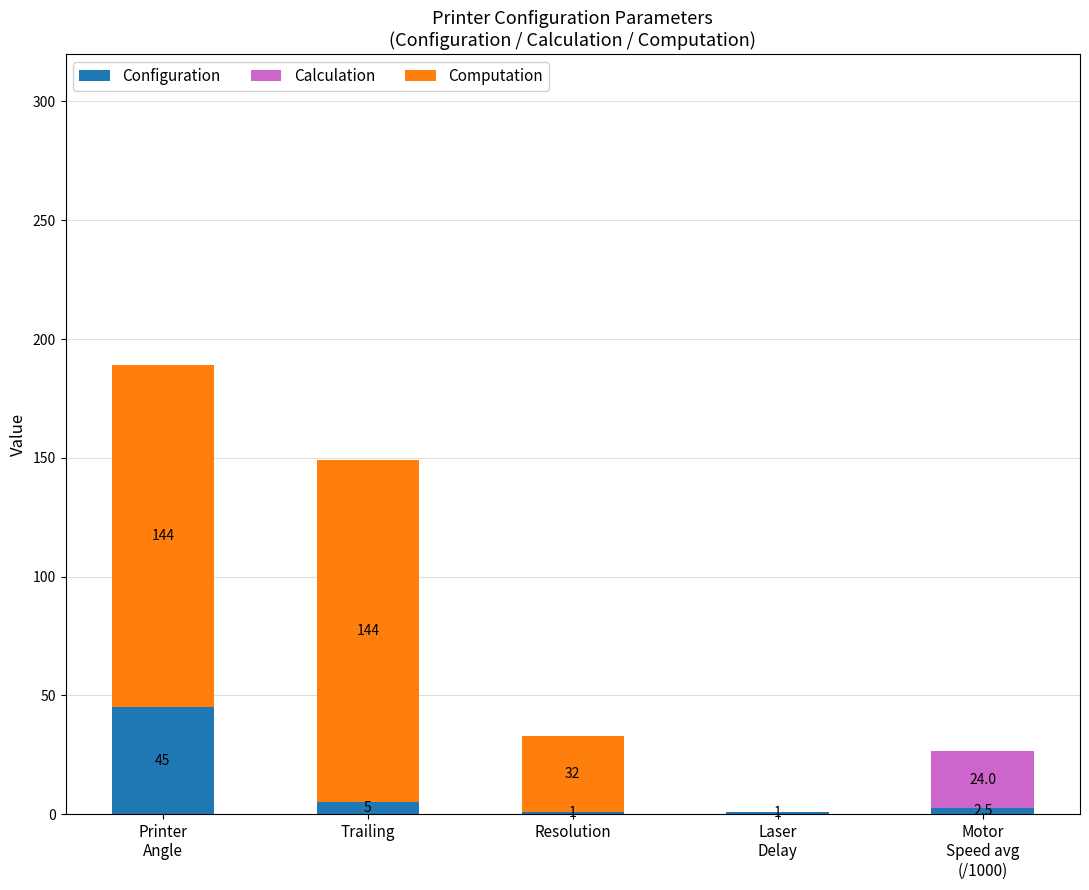

What is the total value across all series at Trailing?

149.0